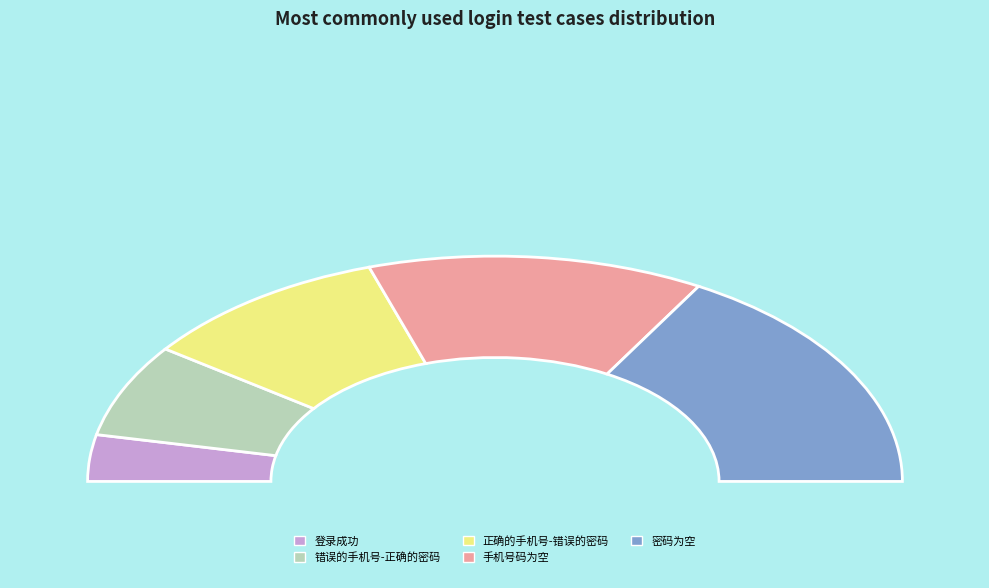

Which slice is the largest?

密码为空